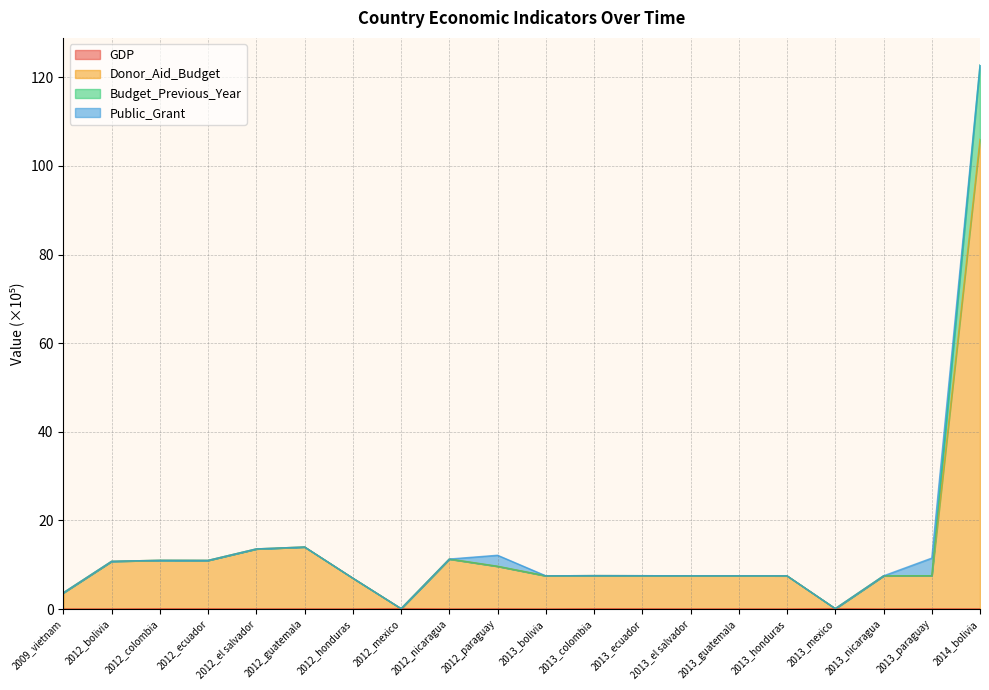

Is it true that Budget_Previous_Year equals 3.5 at 2012_nicaragua?

False